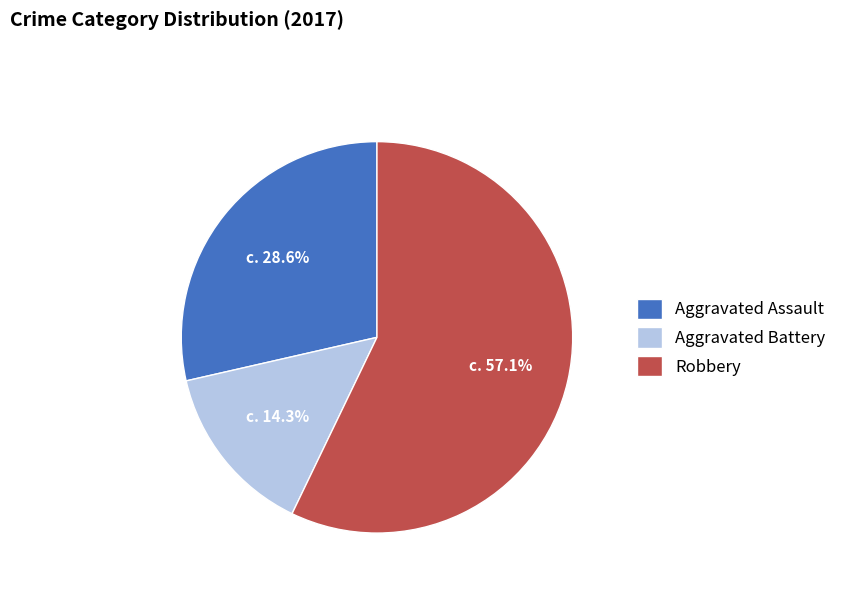

To the nearest percent, what percentage of the pie is Aggravated Battery?

14%